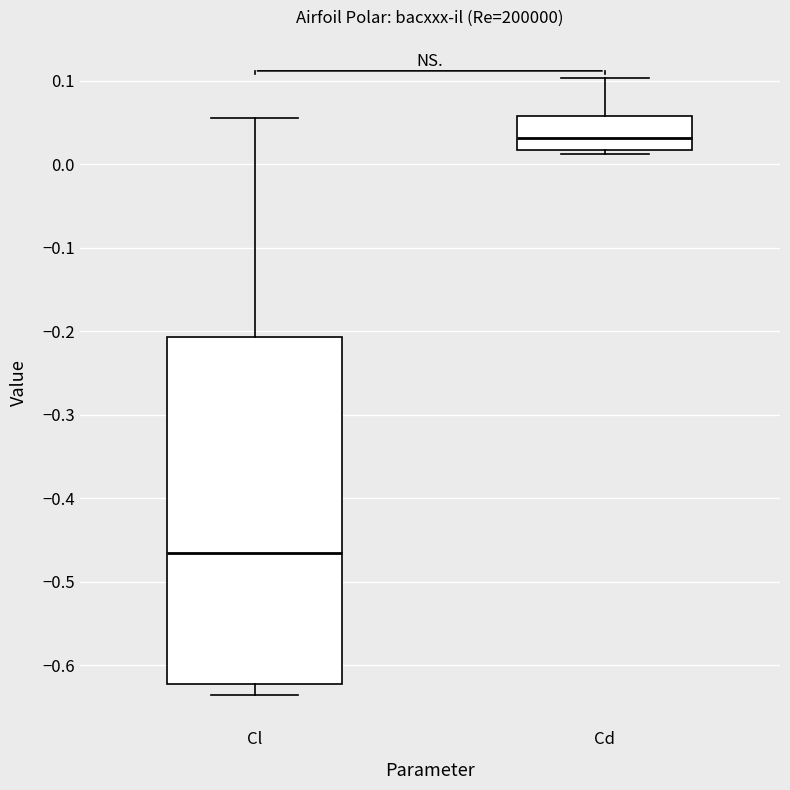

Where is the upper edge of the box for Cd on the y-axis? The values are not printed on the chart, so give them approximately, as read against the axis.

0.06